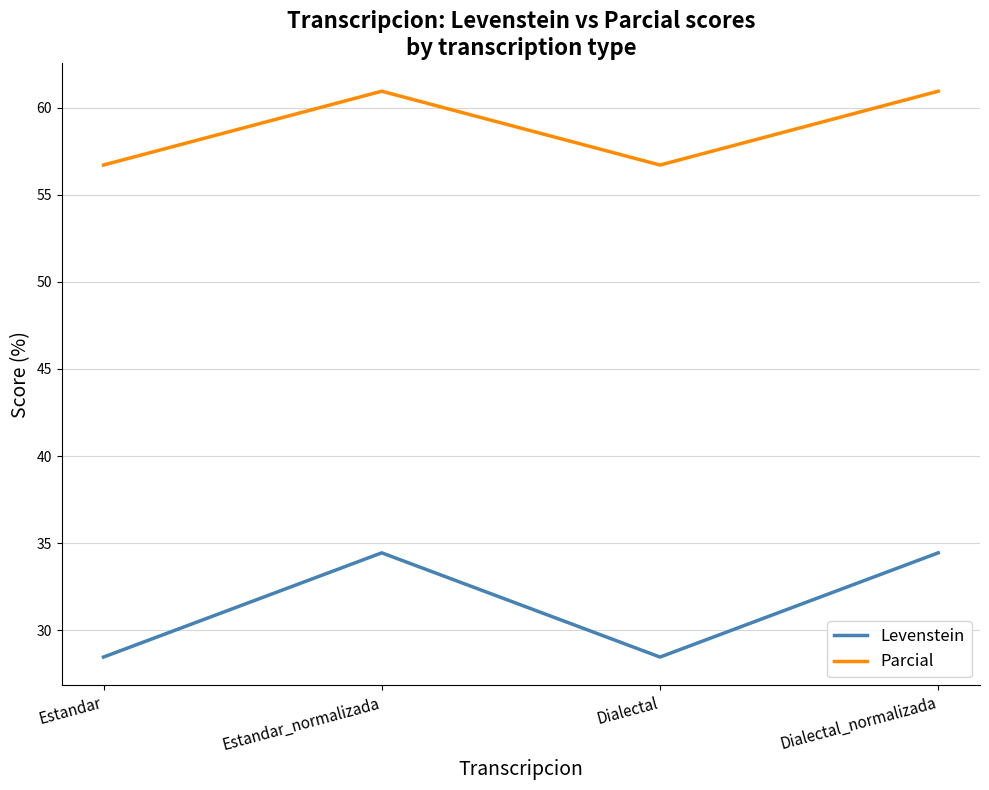

What position from the right is Dialectal?

2